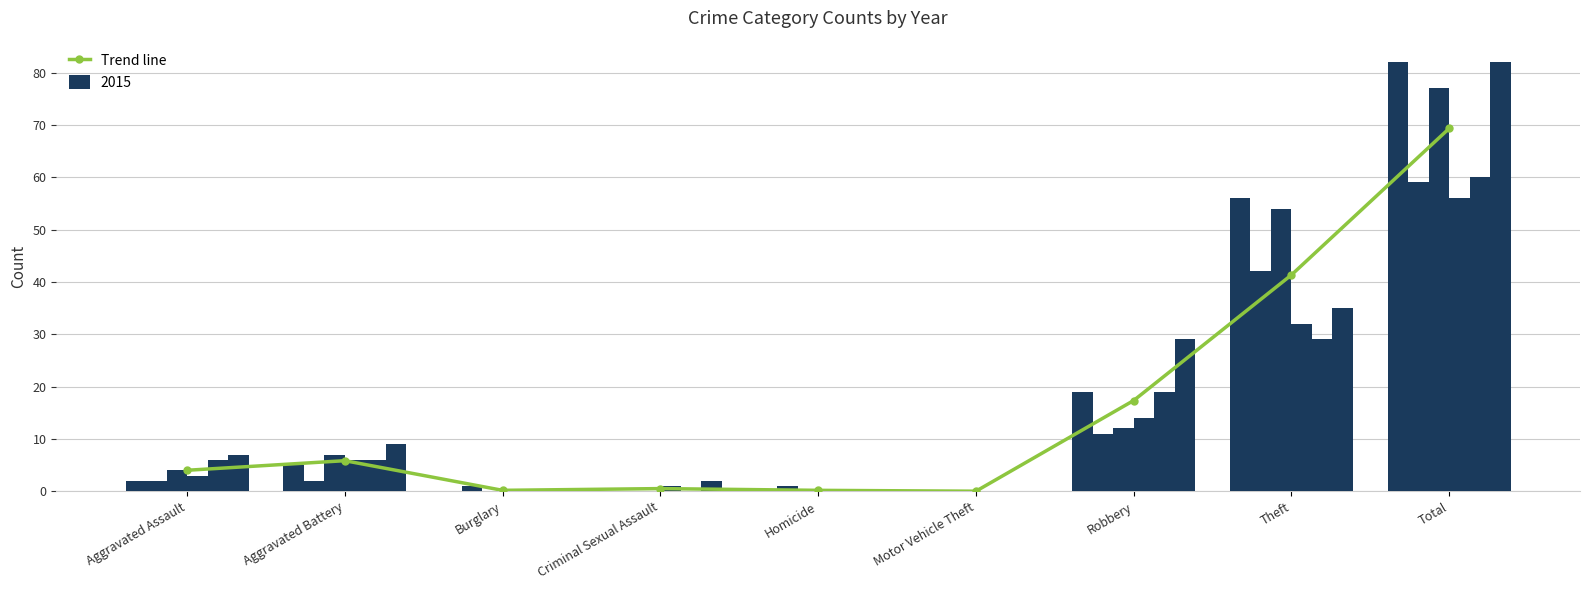

Reading left to right, transcribe all the data shown in this chart.

Aggravated Assault=4.0	Aggravated Battery=5.8	Burglary=0.2	Criminal Sexual Assault=0.5	Homicide=0.2	Motor Vehicle Theft=0.0	Robbery=17.3	Theft=41.3	Total=69.3